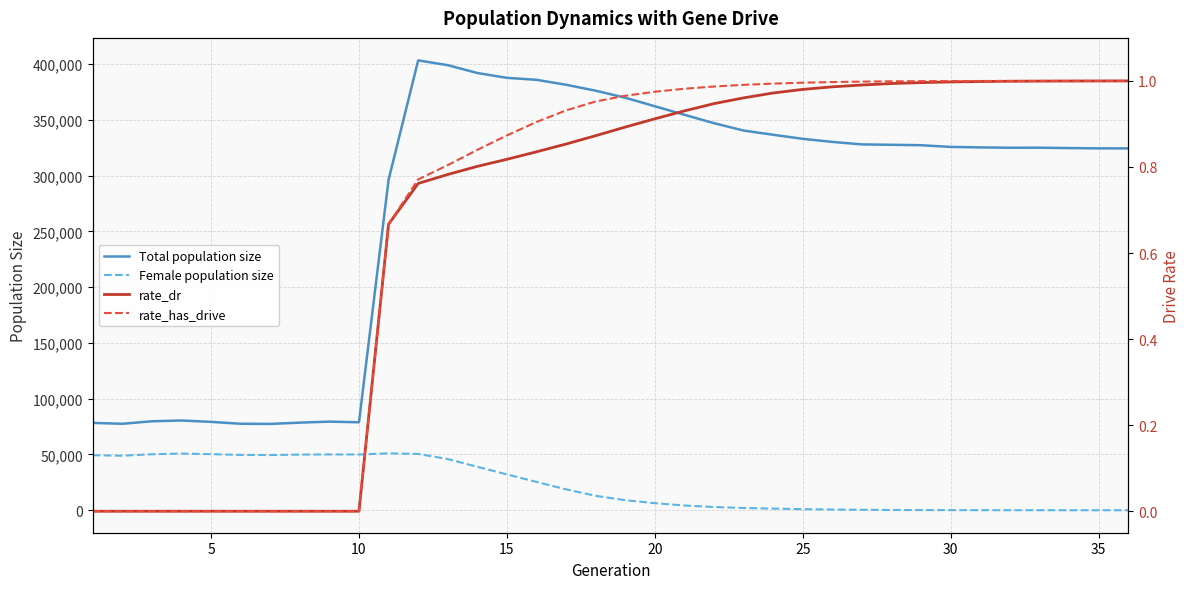

What is the lowest value of the Total population size series?

77389